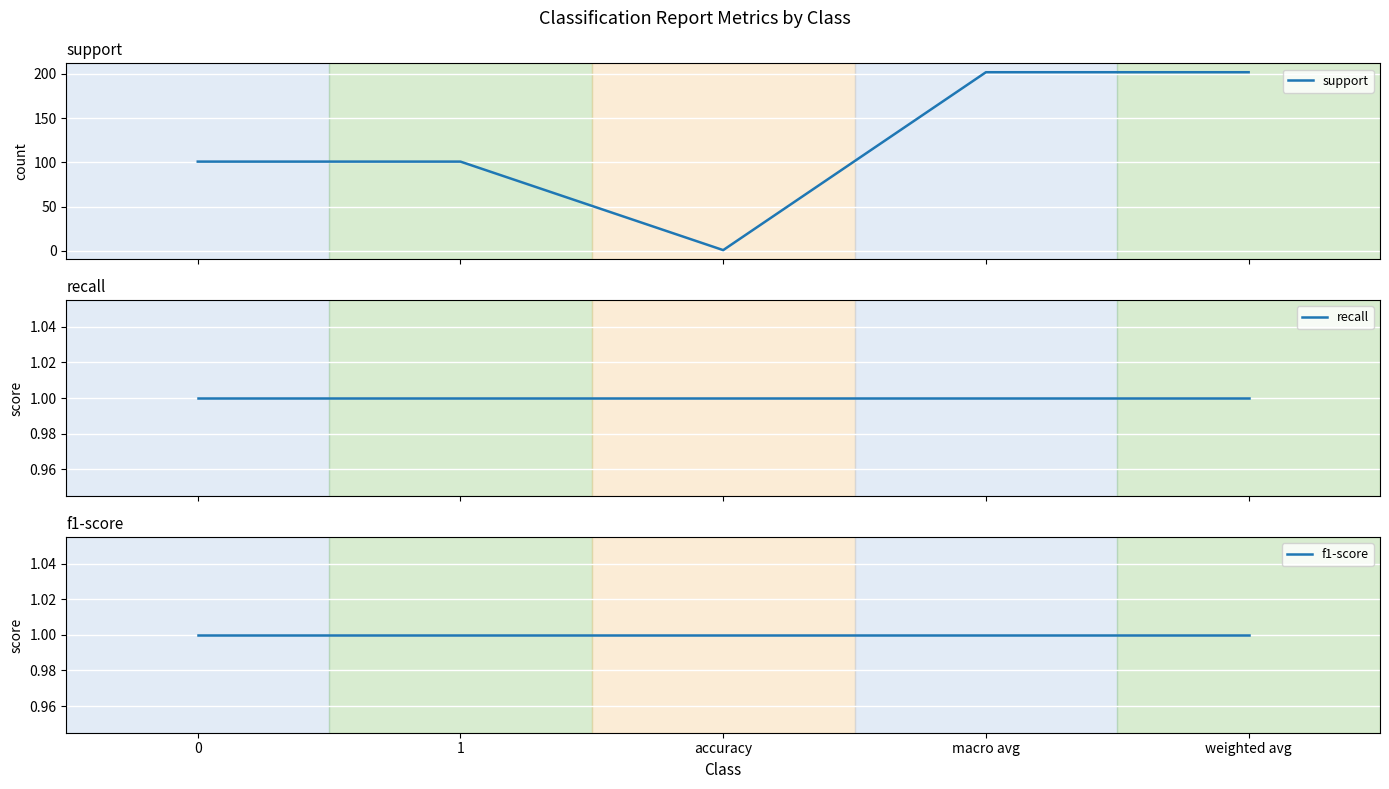

At which category does support reach its first local valley?

accuracy